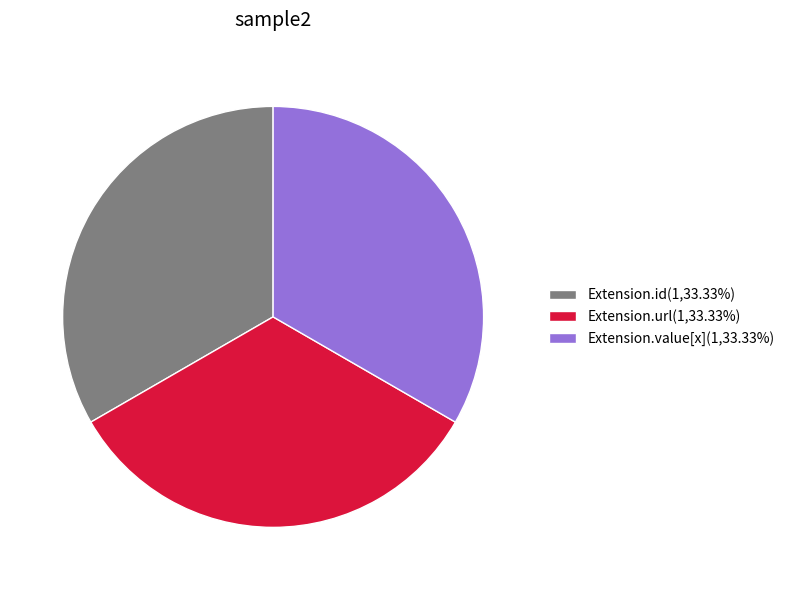

Is the sum of Extension.value[x](1,33.33%) and Extension.id(1,33.33%) greater than half?

Yes